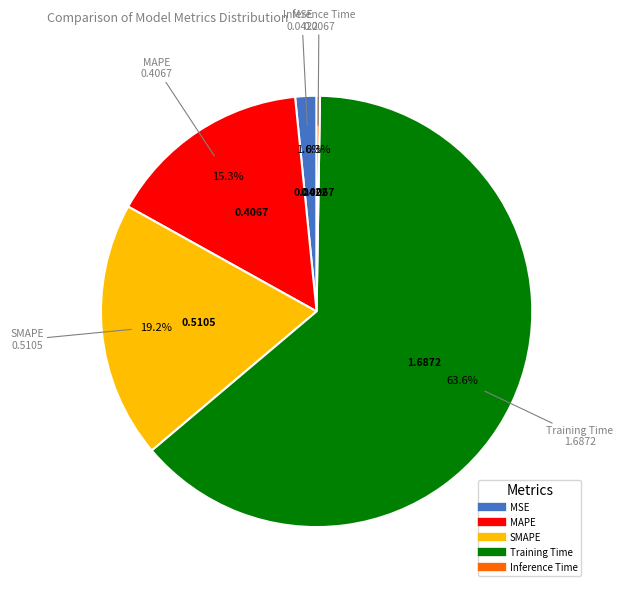

Which slice is the largest?

Training Time